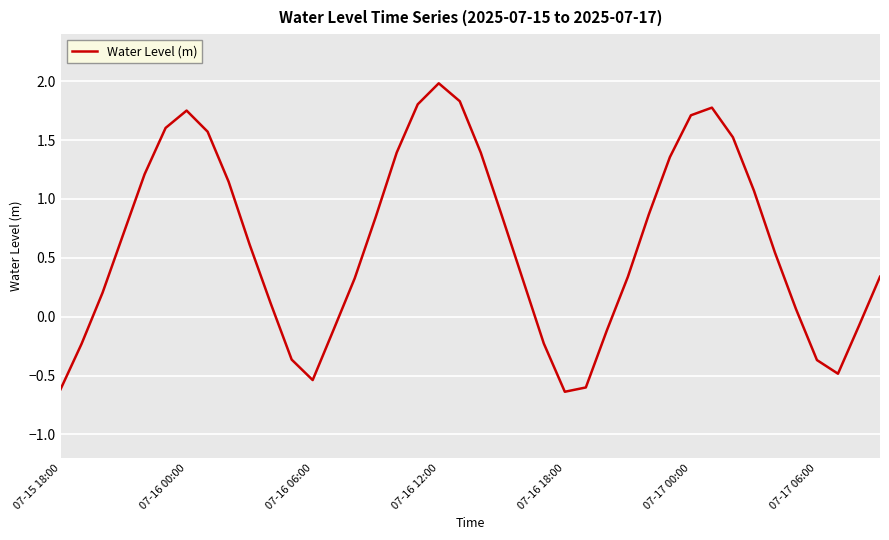

What is the difference between the maximum and minimum values?

2.6